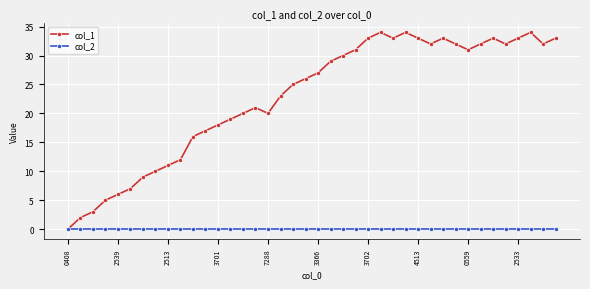

In col_1, how many points are lower than both neighbors (excluding endpoints)?

6